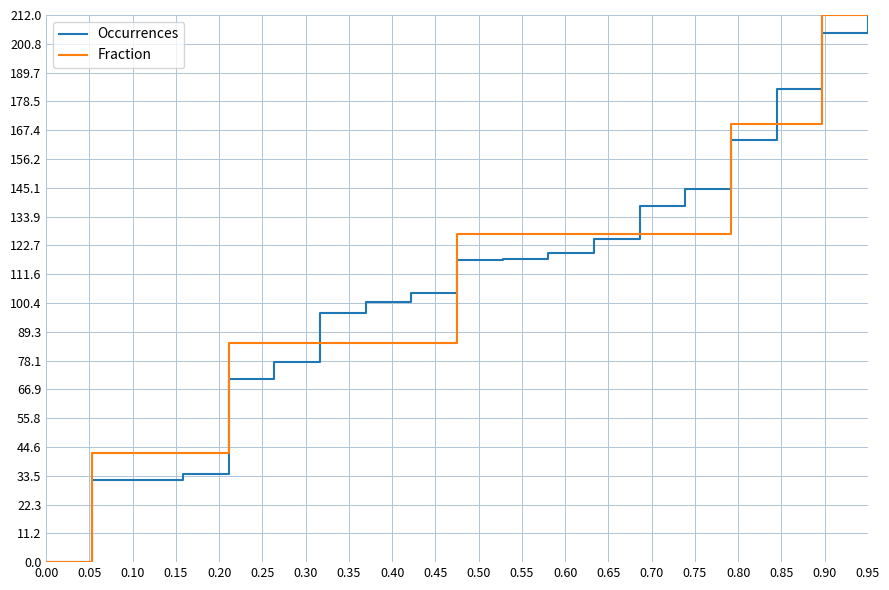

What is the maximum value for Fraction?

212.0